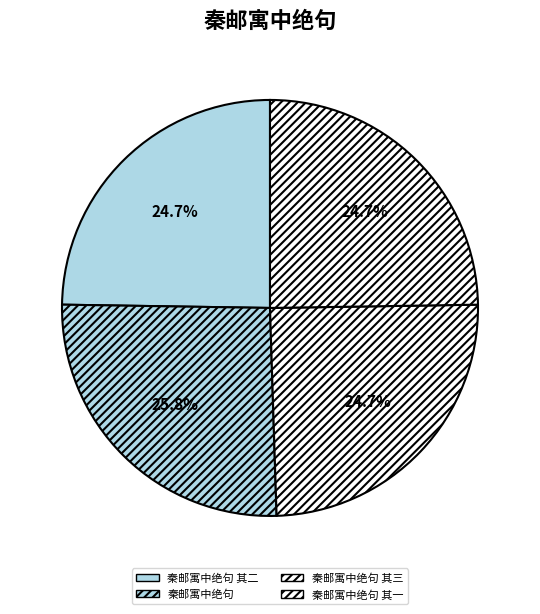

How many slices are in this pie chart?

4